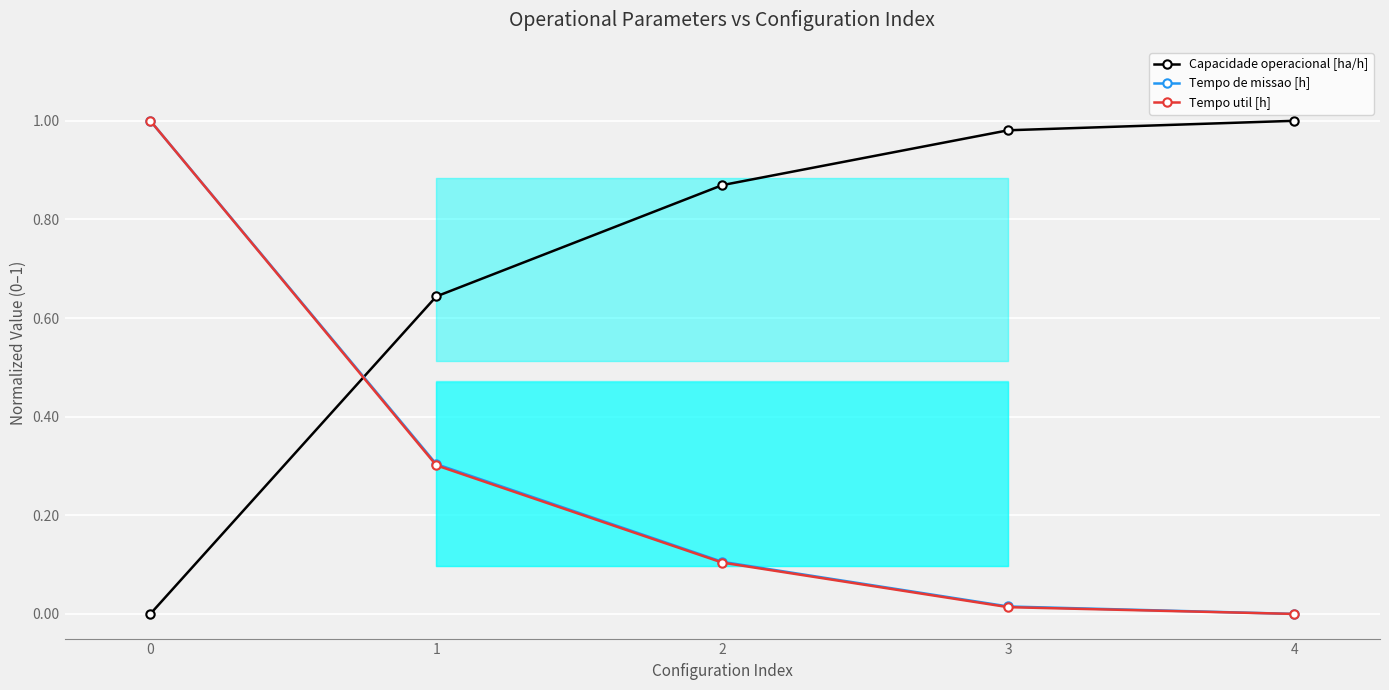

What is the sum of the Capacidade operacional [ha/h] values at 2 and 0?

0.9